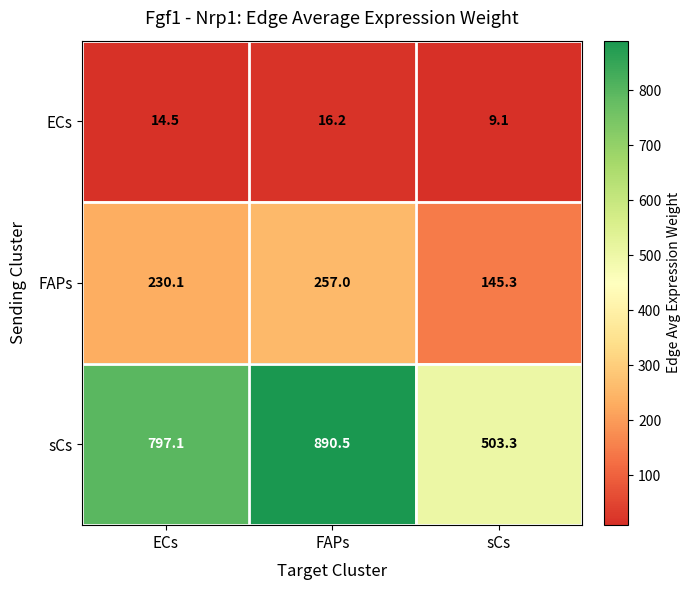

Is it true that sCs equals 664.9 at sCs?

False